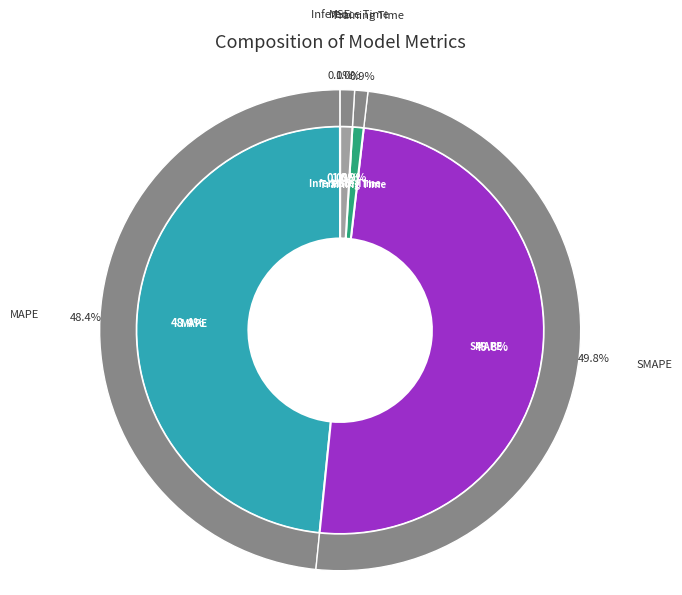

Which has a higher value, Training Time or MAPE?

MAPE